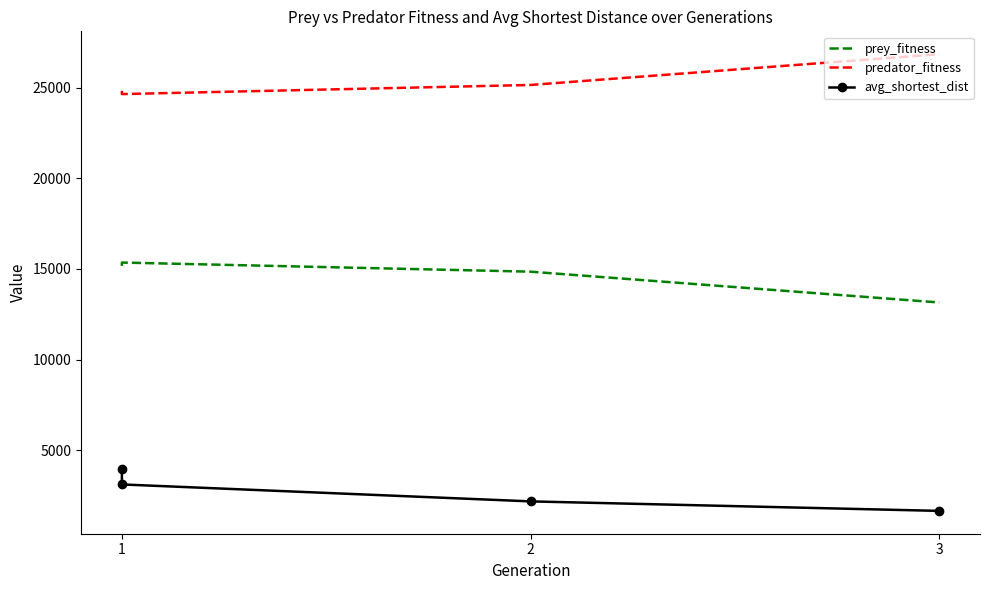

What is the difference between the maximum and minimum values in the predator_fitness series?

2202.0